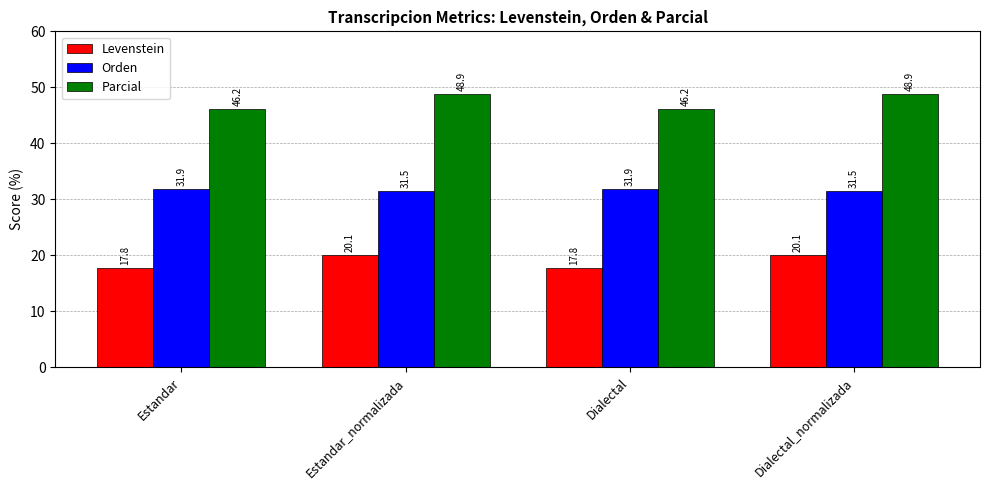

List the series in order of their peak value, highest first.

Parcial, Orden, Levenstein